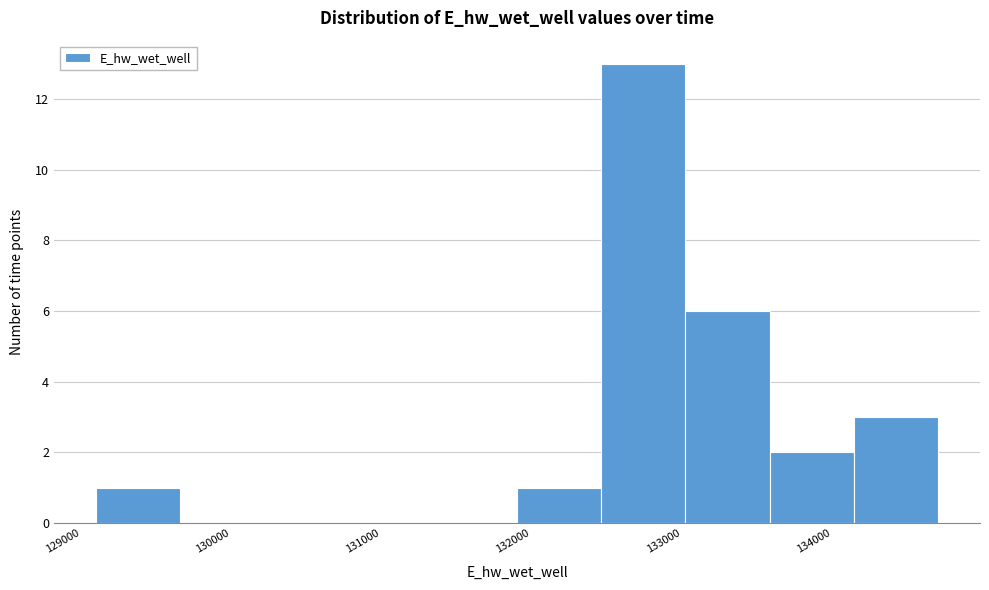

Reading left to right, list every bar in this chart as the range it spans on the x-axis followed by its height. Neither the bar edges nor the heights are printed on the chart, so give them approximately, as read against the axes.

129100 to 129700: 1
129700 to 130200: 0
130200 to 130800: 0
130800 to 131300: 0
131300 to 131900: 0
131900 to 132500: 1
132500 to 133000: 13
133000 to 133600: 6
133600 to 134100: 2
134100 to 134700: 3